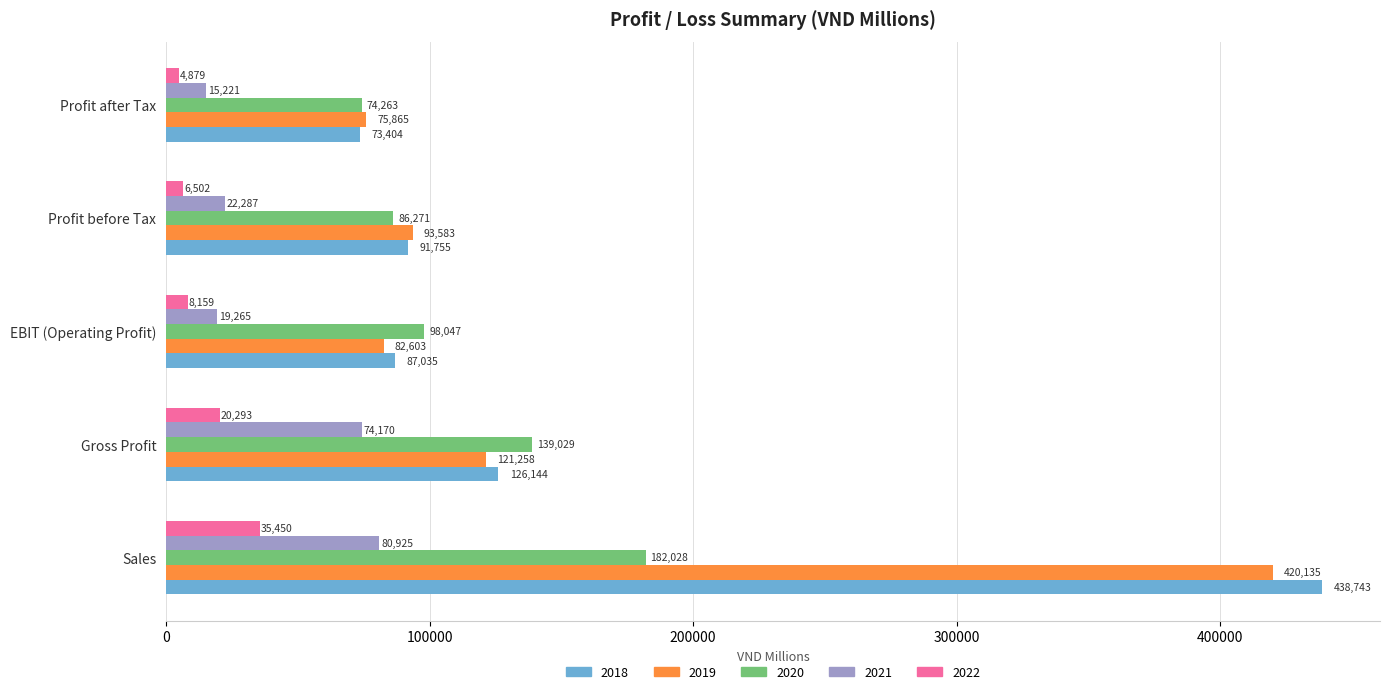

What is the maximum value for 2022?

35450